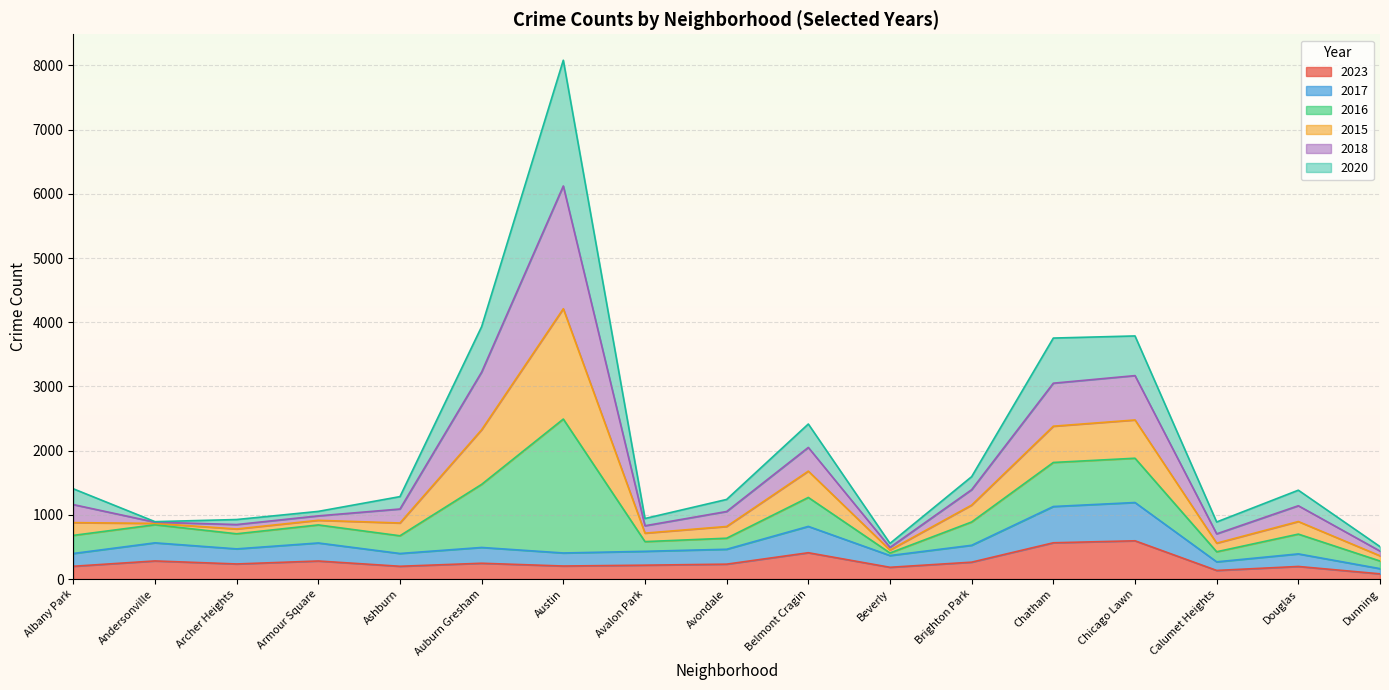

At which category is the sum across all series the highest?

Austin